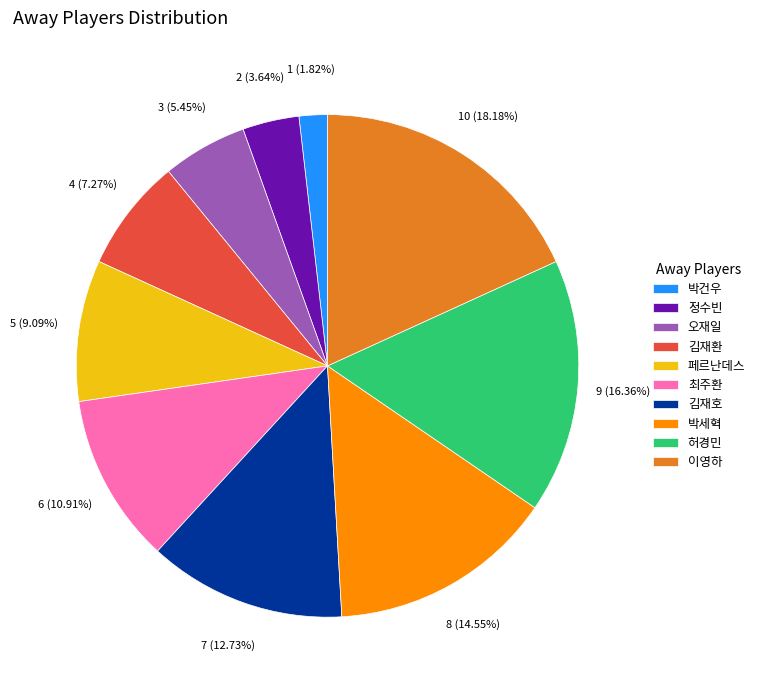

How many slices are in this pie chart?

10